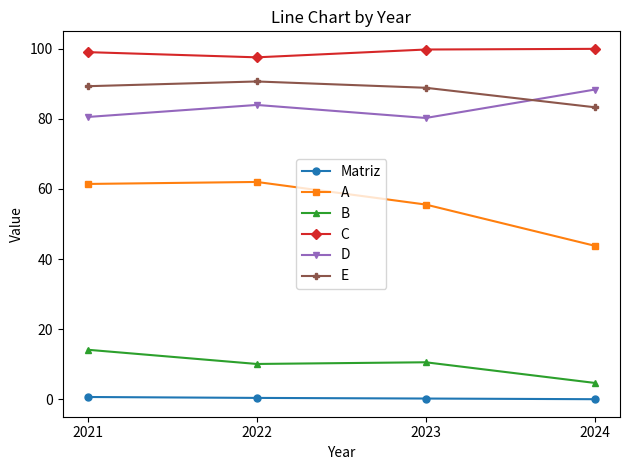

What is the sum of the B values at 2023 and 2024?

15.2